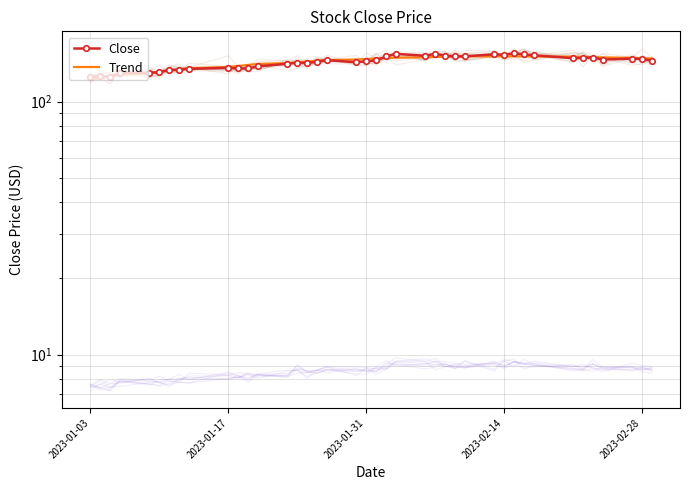

Reading right to left, transcribe all the data shown in this chart.

Close: 145.3	147.4	147.9	146.7	149.4	148.9	148.5	152.6	153.7	155.3	153.2	153.8	151.0	150.9	151.9	154.7	151.7	154.5	150.8	145.4	144.3	143.0	145.9	144.0	141.9	142.5	141.1	137.9	135.3	135.2	135.9	134.8	133.4	133.5	130.7	130.2	129.6	125.0	126.4	125.1
Trend: 147.9	148.5	149.1	149.5	149.9	150.3	150.6	150.8	150.9	151.0	151.0	151.0	150.8	150.6	150.4	150.0	149.7	149.2	148.7	148.1	147.4	146.7	145.9	145.0	144.1	143.0	142.0	140.8	139.6	138.4	137.0	135.6	134.1	132.6	131.0	129.3	127.5	125.7	123.8	121.9